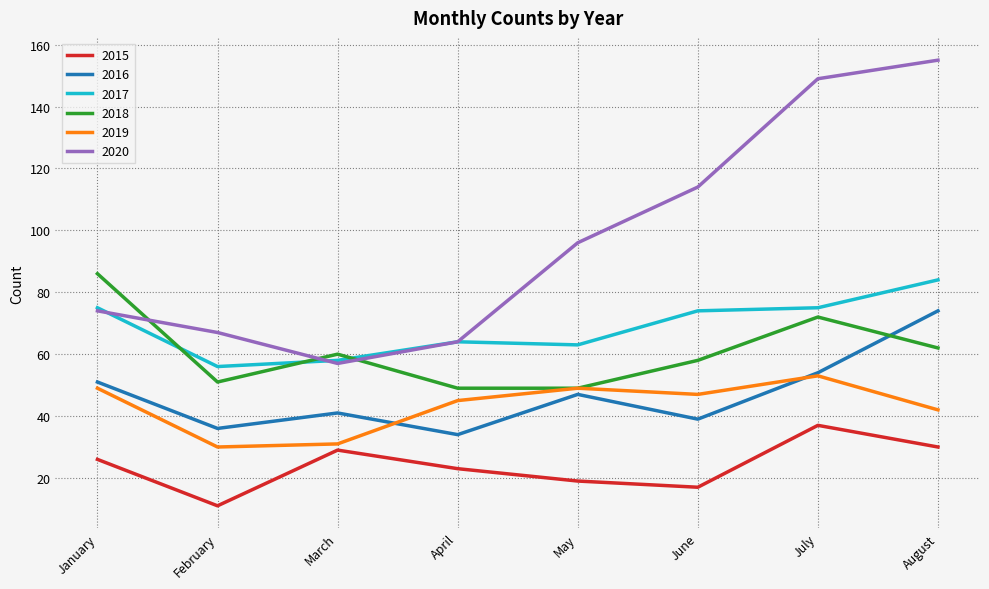

Does the chart display data point markers on the line(s)?

No